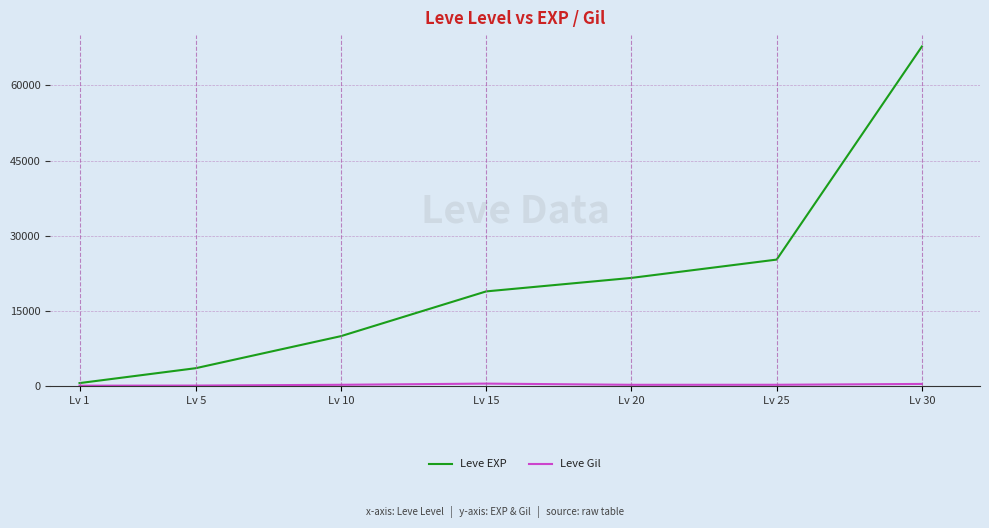

Which series changed the most between Lv 10 and Lv 25?

Leve EXP